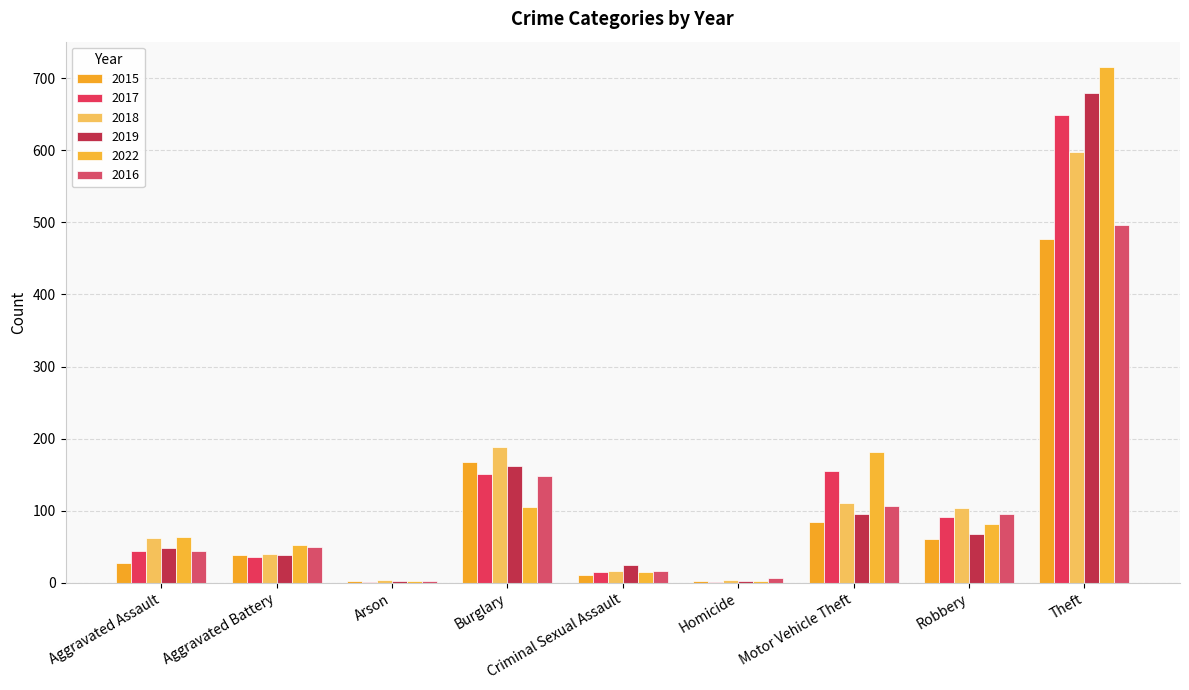

Does the chart contain stacked bars?

No